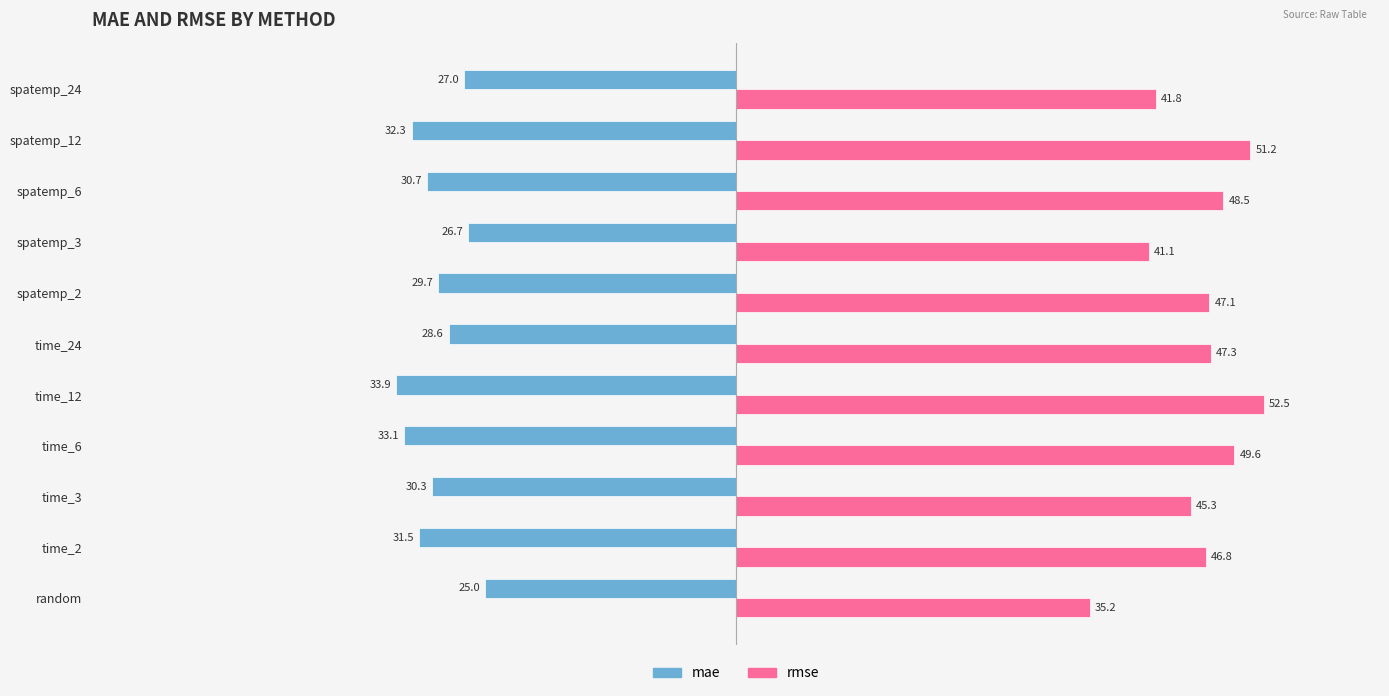

What is the average value of the rmse series?

46.0